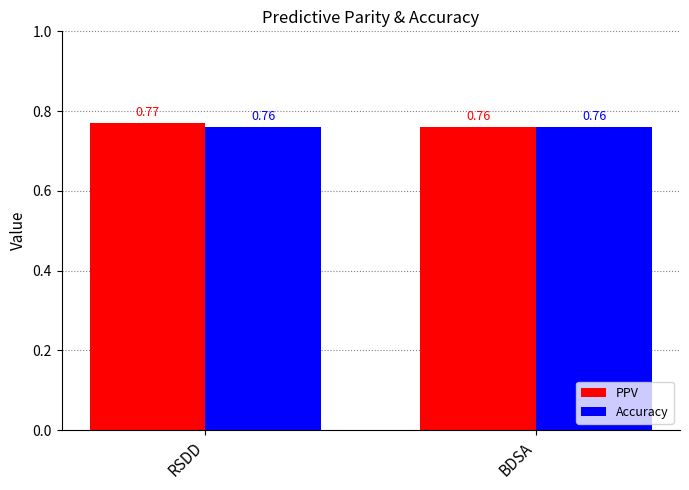

What is the sum of all Accuracy values?

1.5